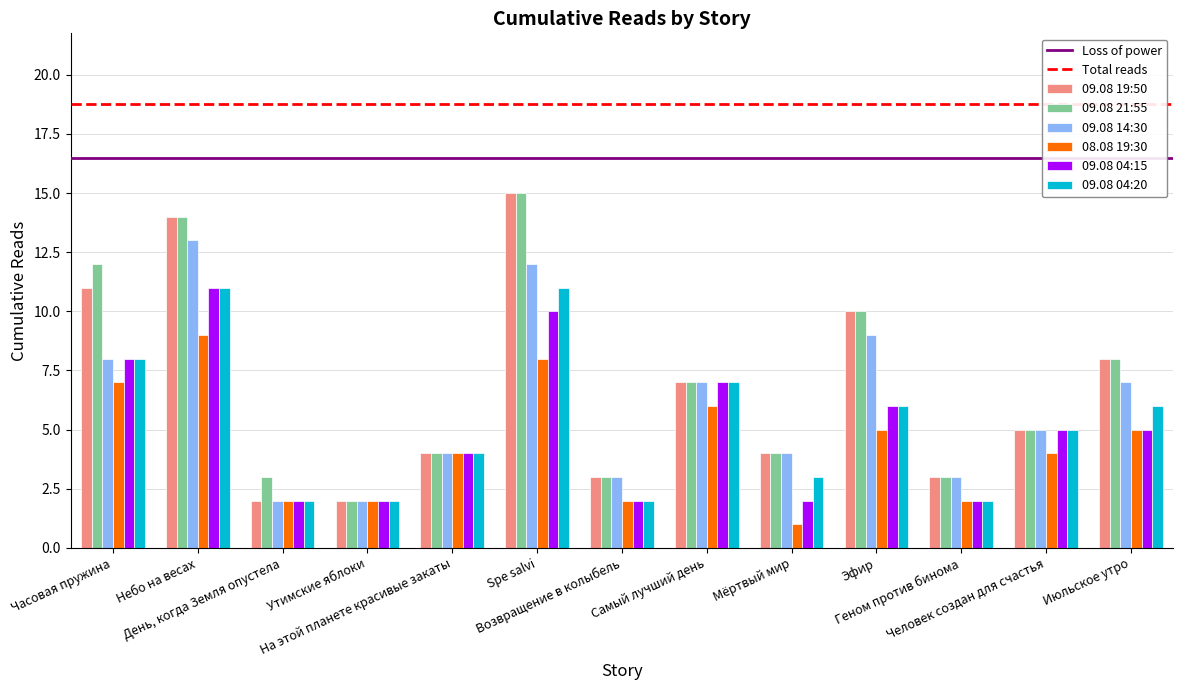

What is the label of the 9th bar from the left?

Мёртвый мир